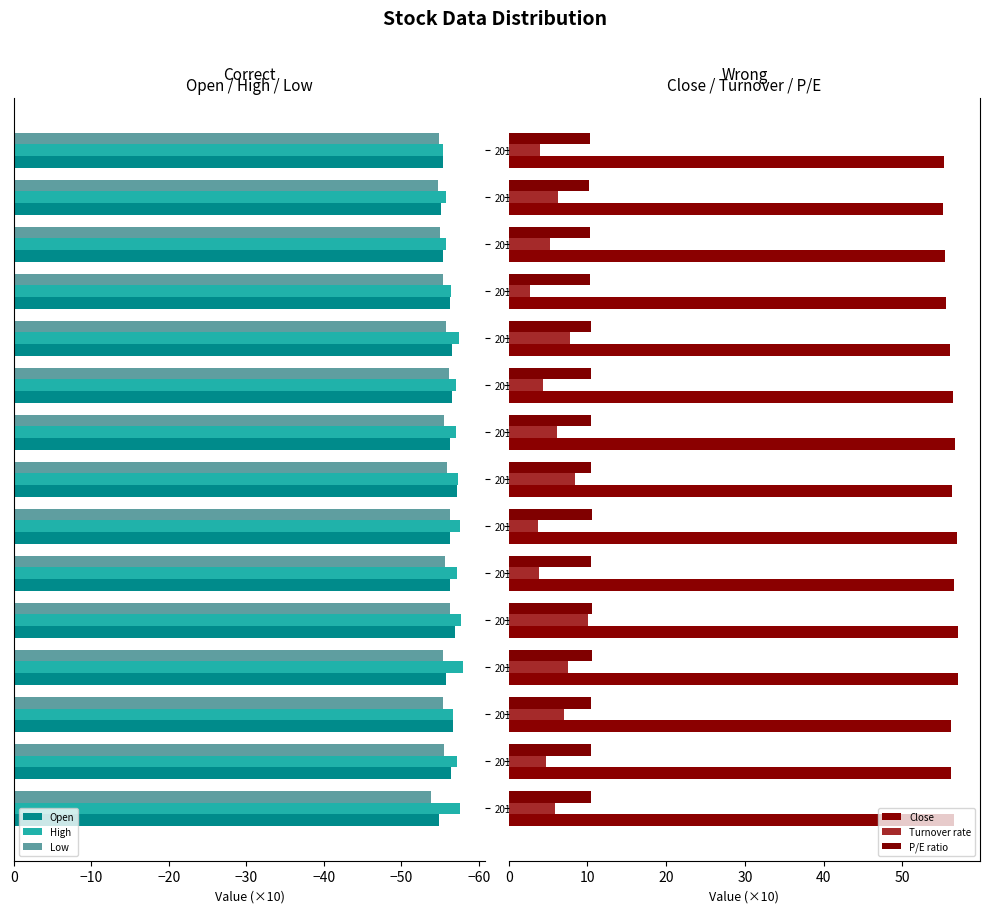

Read the Low value at 20190114.

-56.1